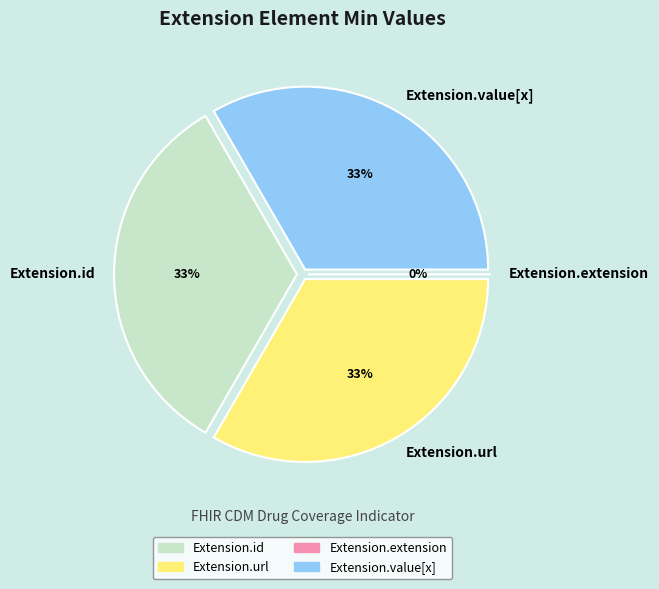

To the nearest percent, what is the combined percentage of Extension.value[x] and Extension.extension?

33%